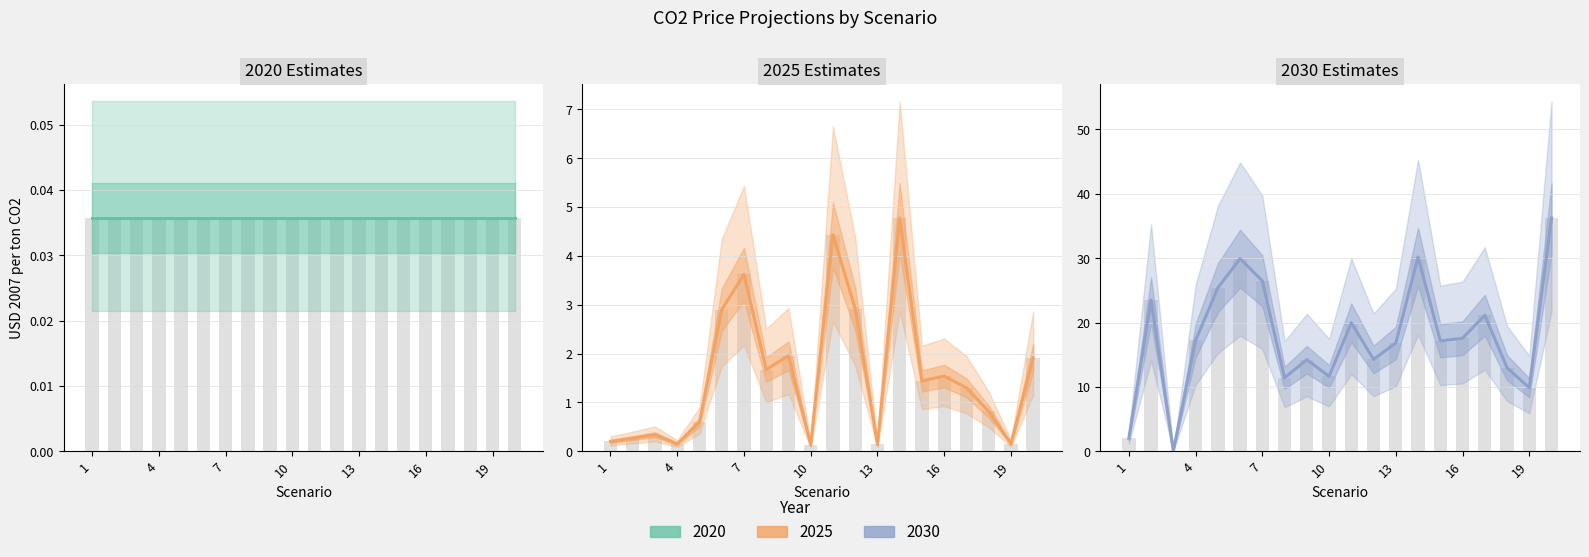

What is the difference between the maximum and second lowest values in the 2025 series?

4.6